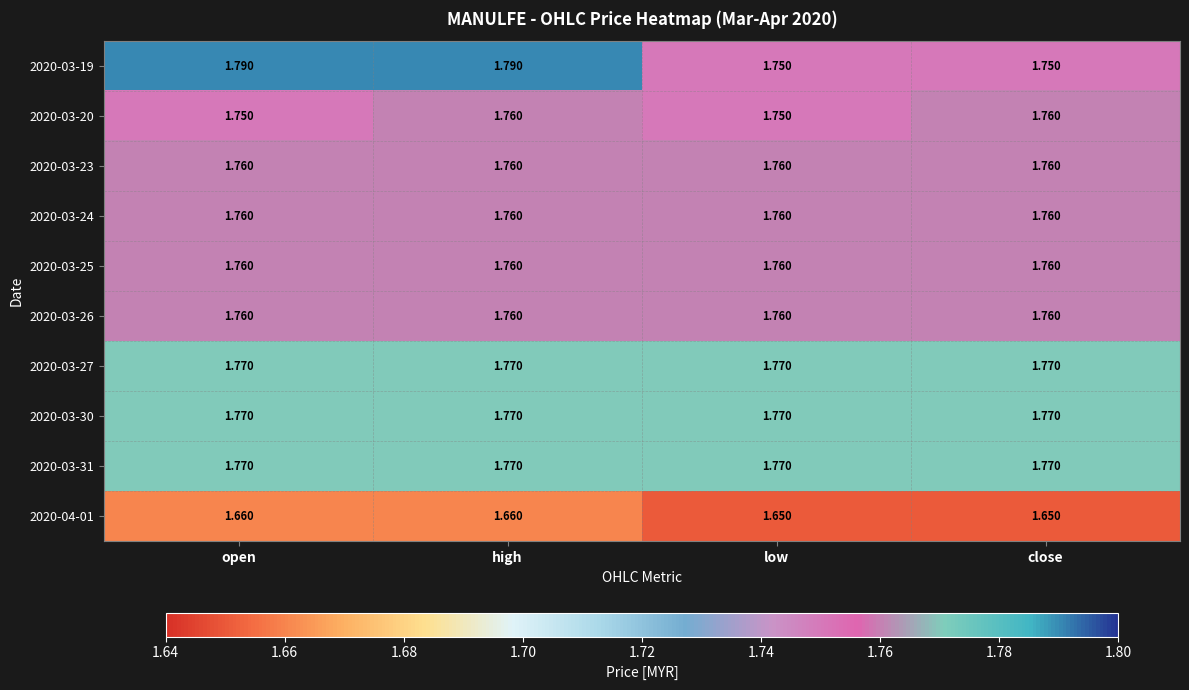

At which category is the sum across all series the highest?

high